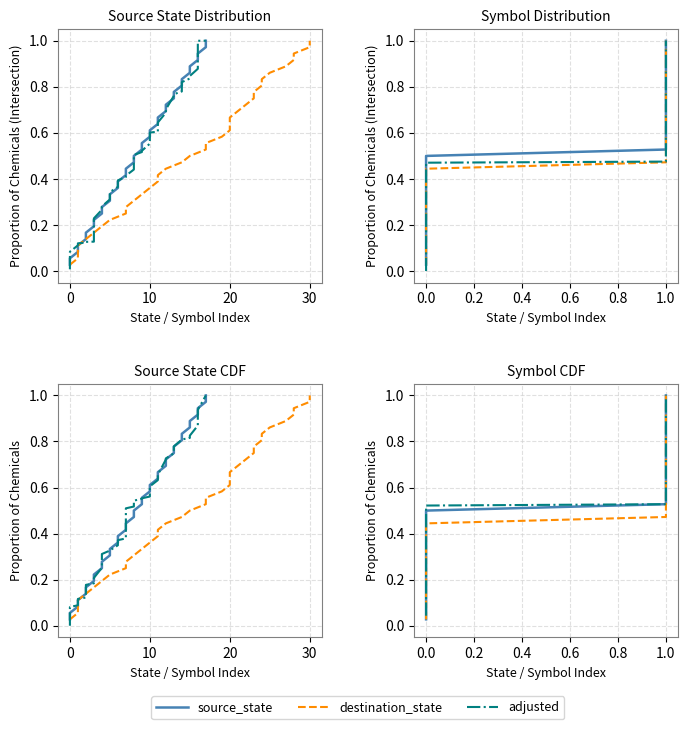

What is the maximum value shown in the chart?

1.0